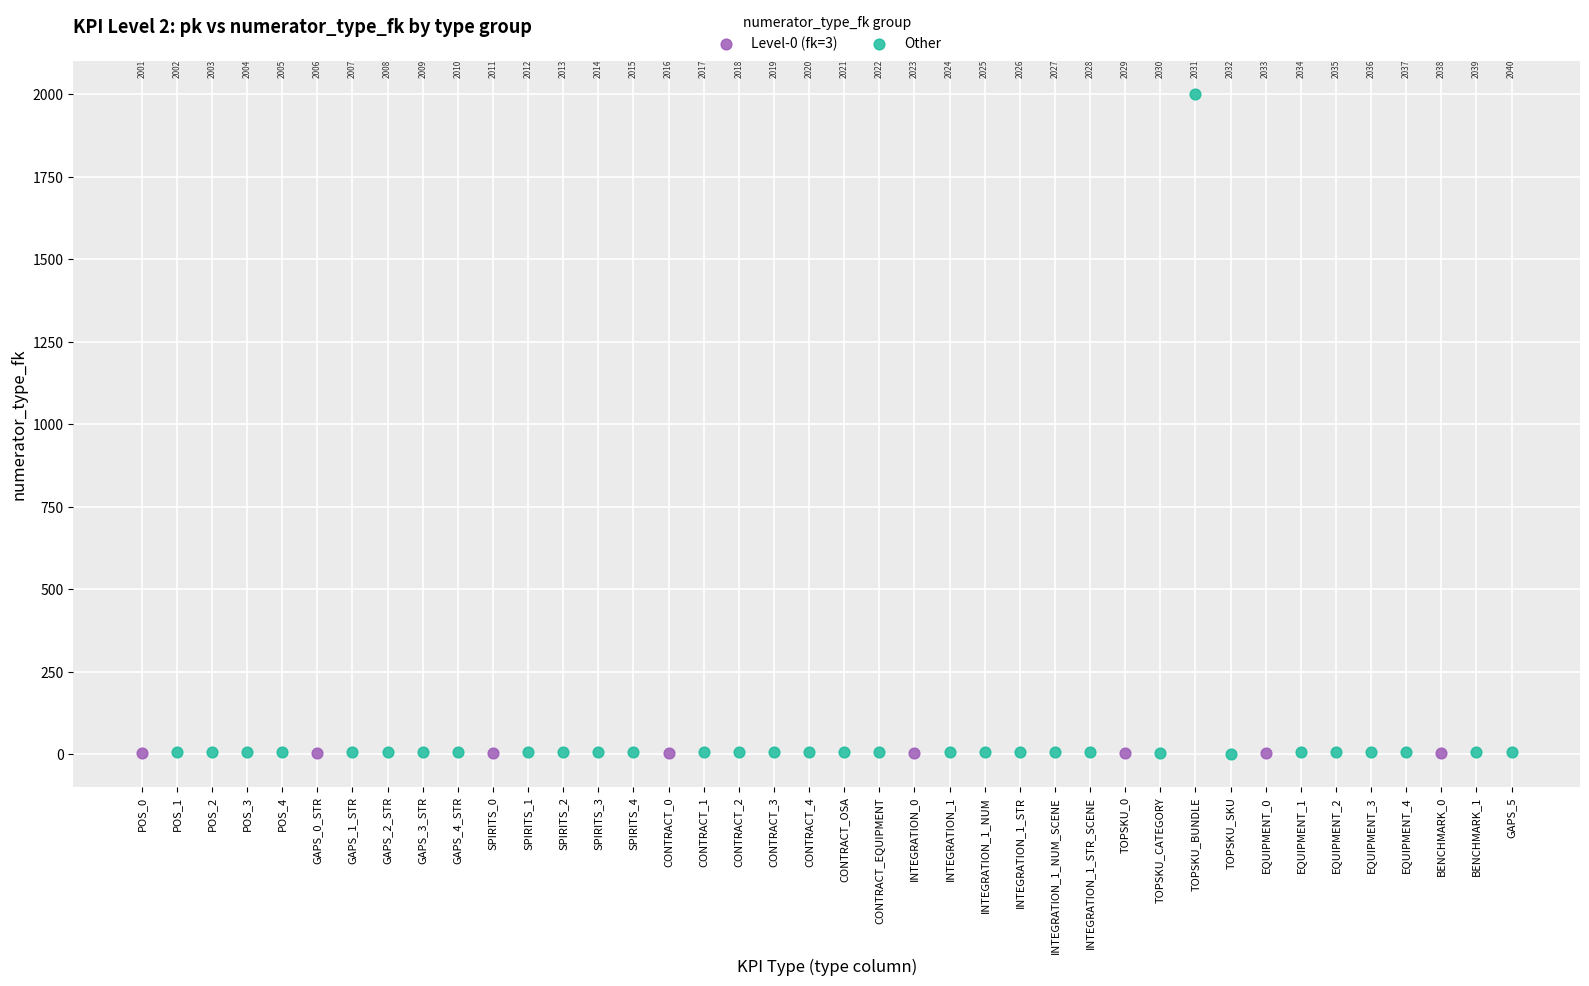

Which series contains the highest Y value?

Other